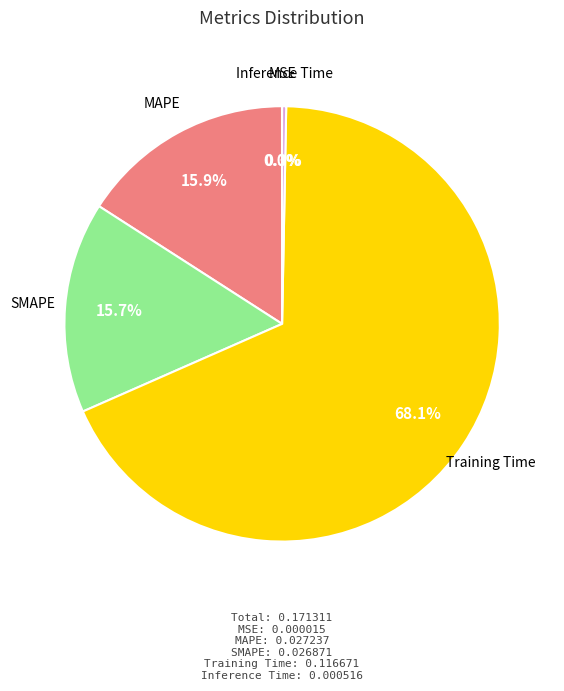

To the nearest percent, what is the average slice percentage?

20%